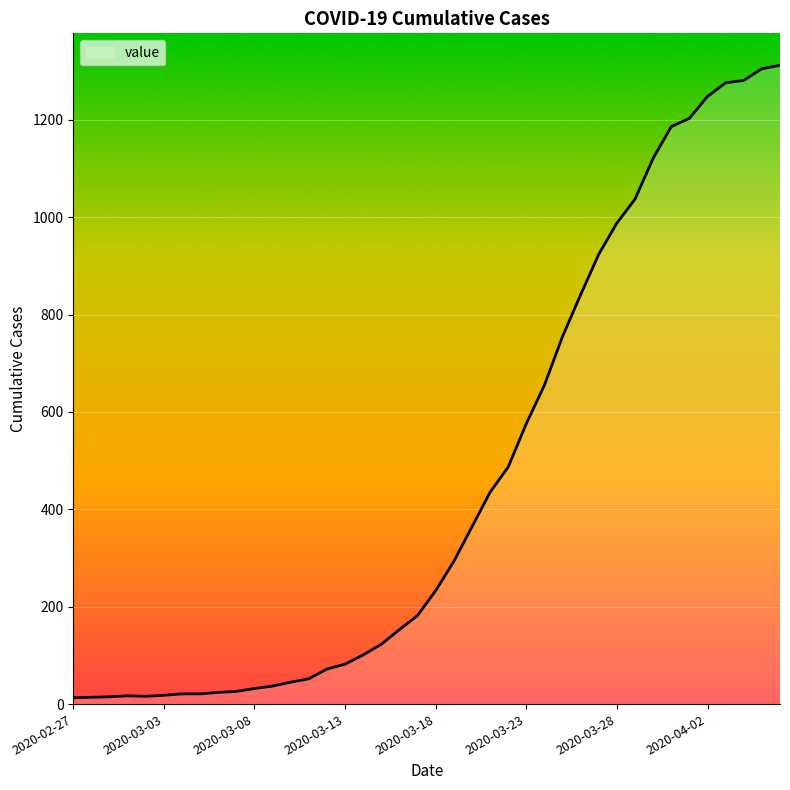

What is the maximum value shown in the chart?

1312